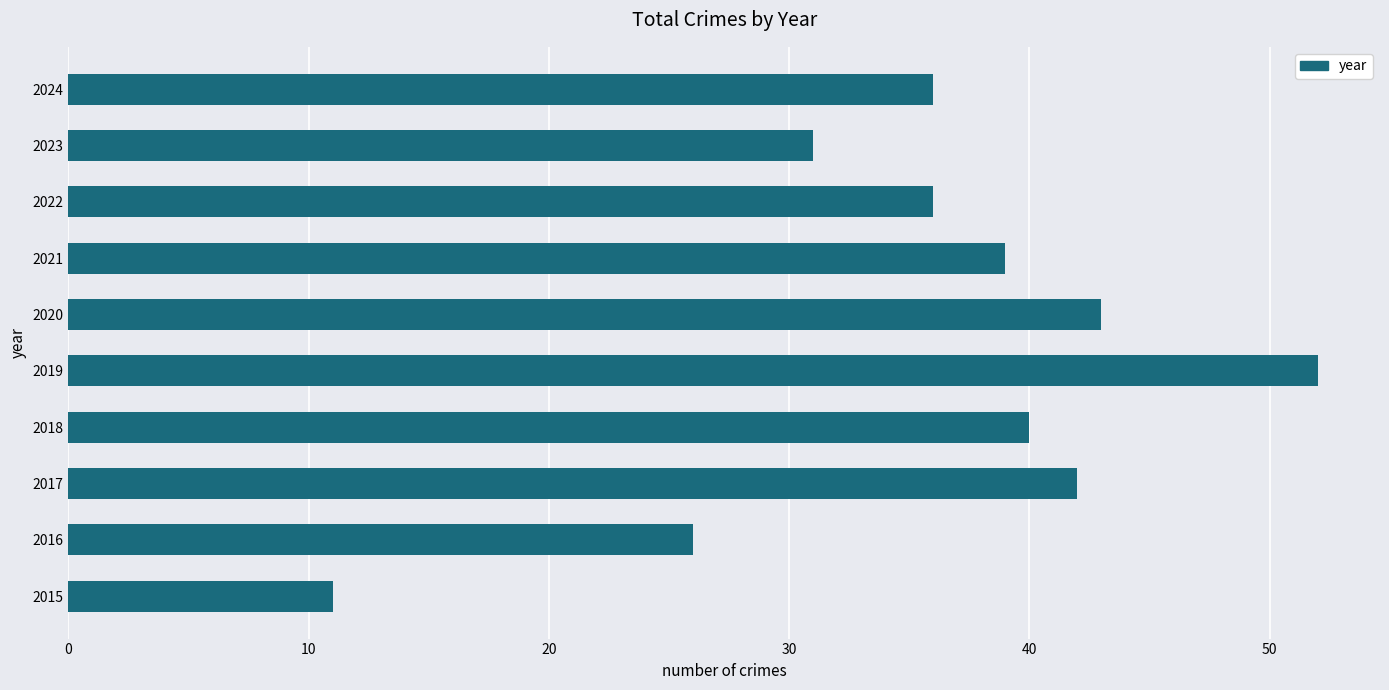

Reading top to bottom, list all the values displayed in this chart.

36	31	36	39	43	52	40	42	26	11